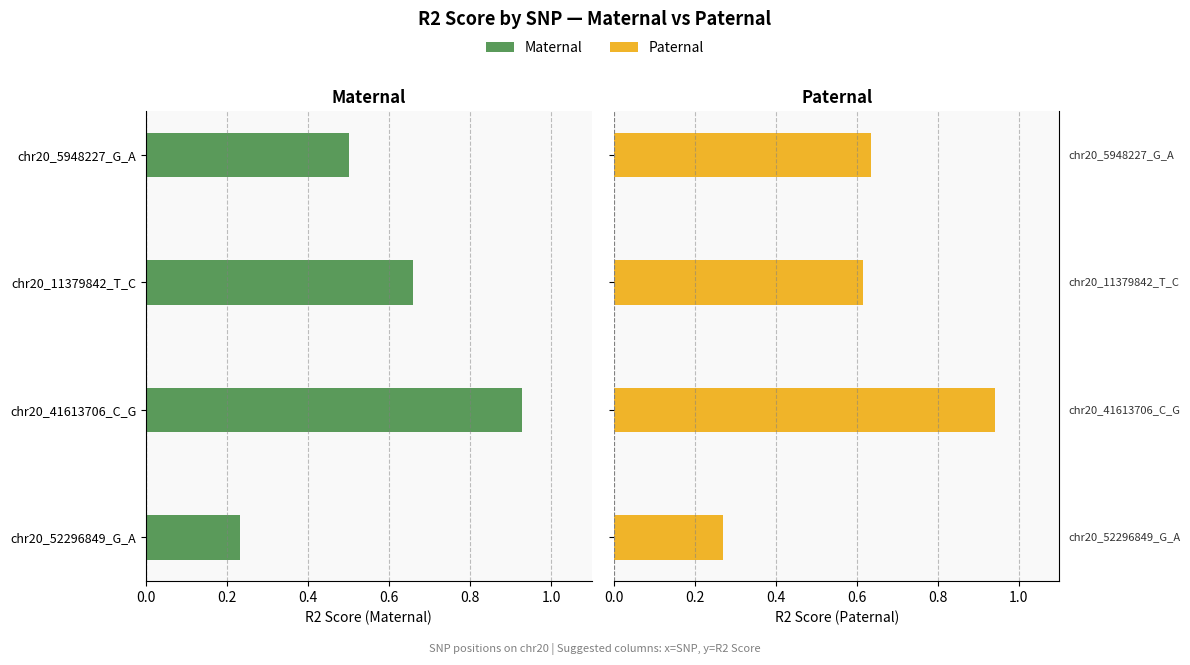

True or false: Paternal has a value of 1.1 at chr20_5948227_G_A.

False